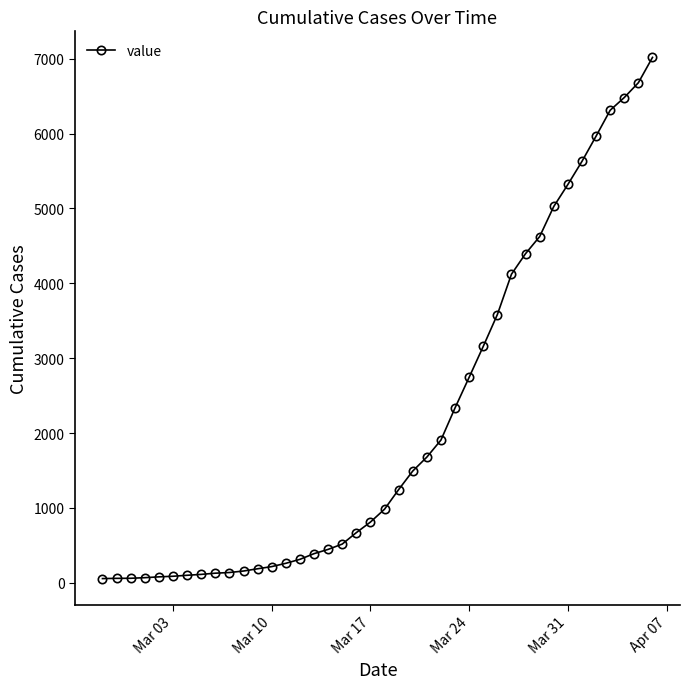

What is the greatest value displayed?

7019